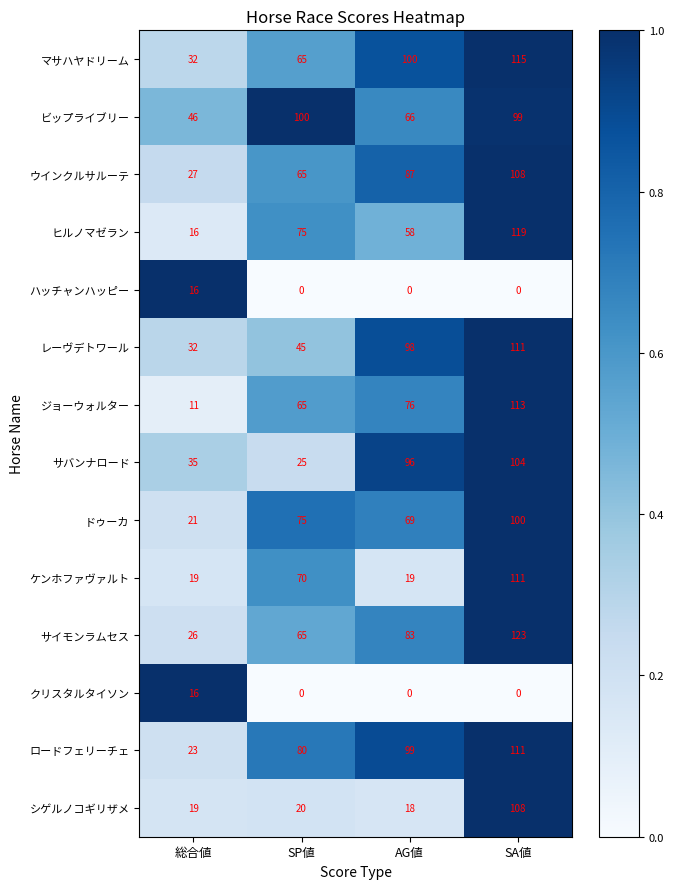

Which category has the highest value in the ドゥーカ series?

SA値